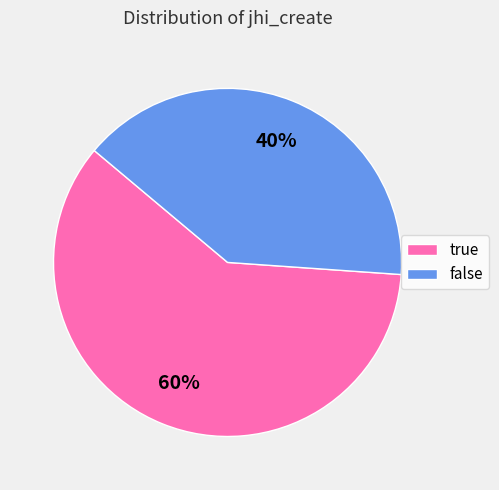

Which has a higher value, true or false?

true